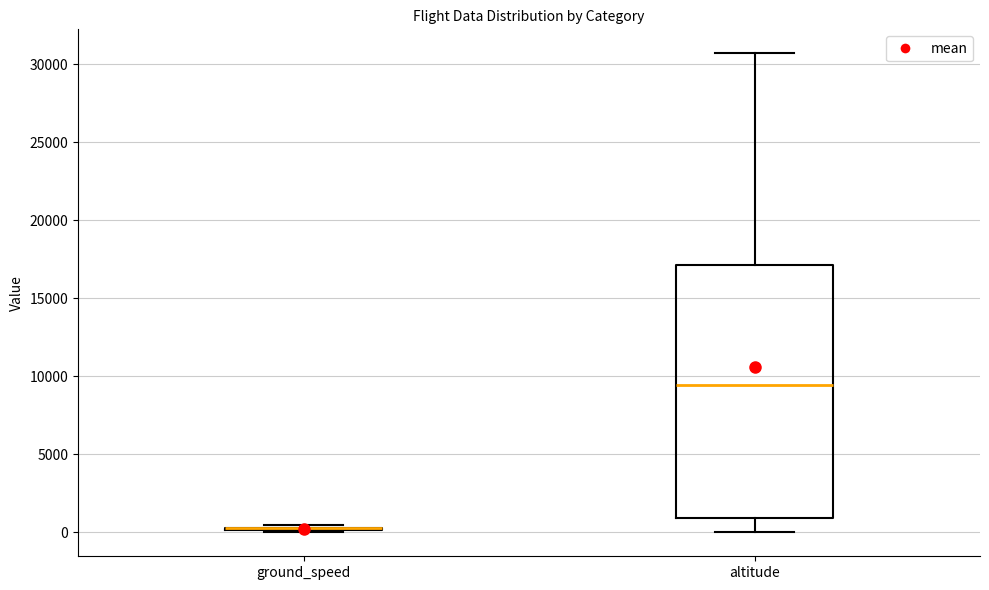

Reading left to right, transcribe this box plot: for each box, give where its median line is, the range the box spans, and where its two whiskers end, as read against the y-axis. The values are not printed on the chart, so give them approximately, as read against the axis.

ground_speed: box collapsed to a line at 500, whiskers 0 to 500
altitude: median 9500, box 1000 to 17000, whiskers 0 to 30500